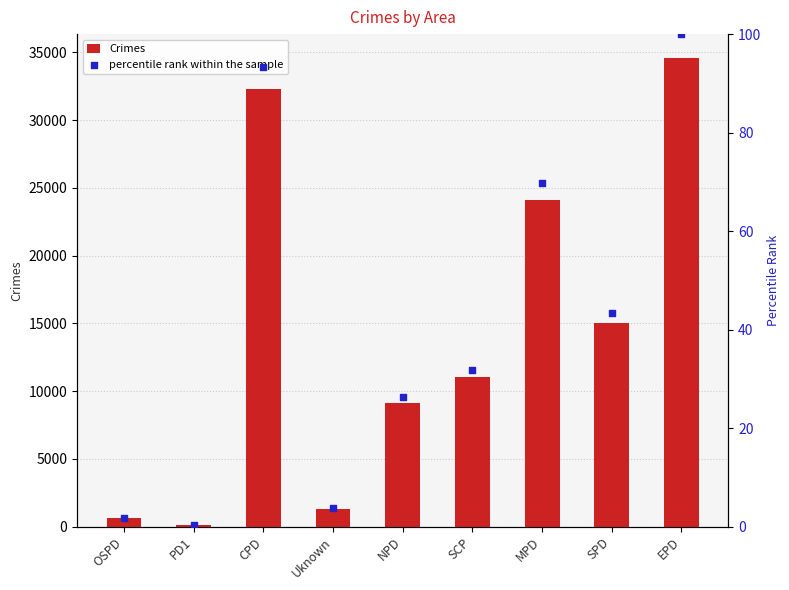

Which series has the largest total across all categories?

Crimes